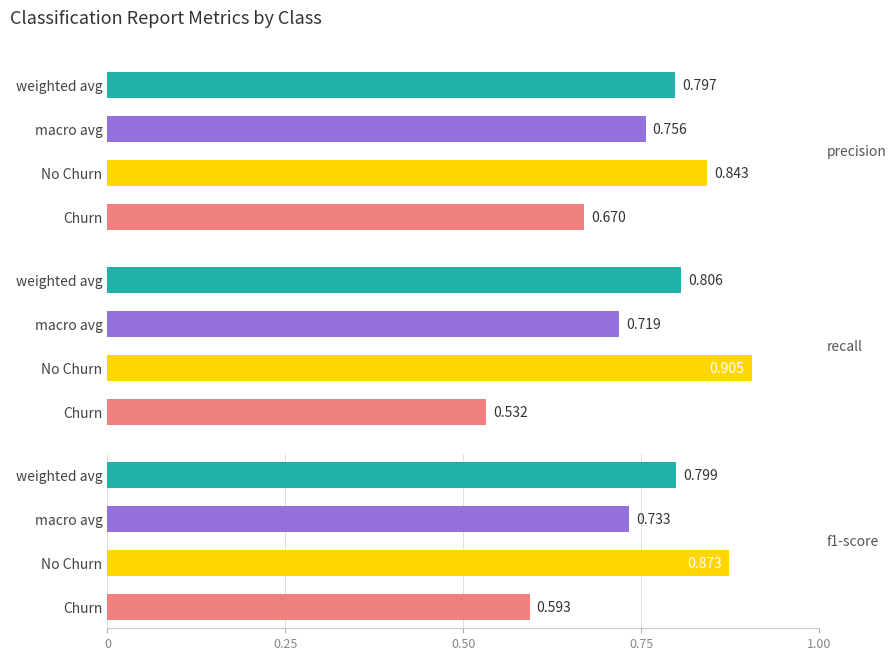

True or false: f1-score has a value of 0.7 at macro avg.

True